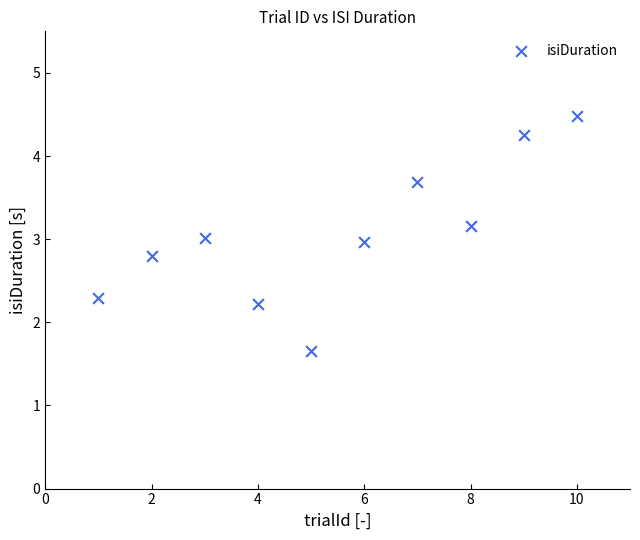

What is the range of X values (max minus min)?

9.0